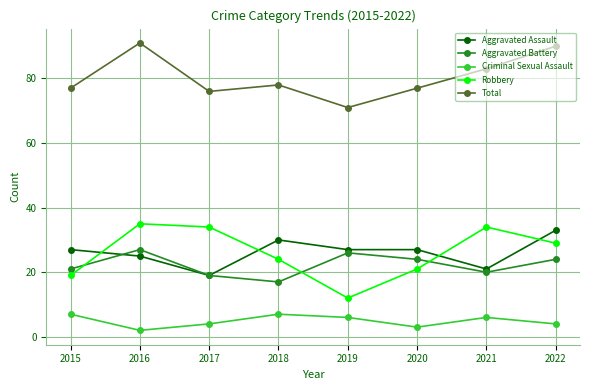

Where does the Aggravated Battery series first go above 24?

2016